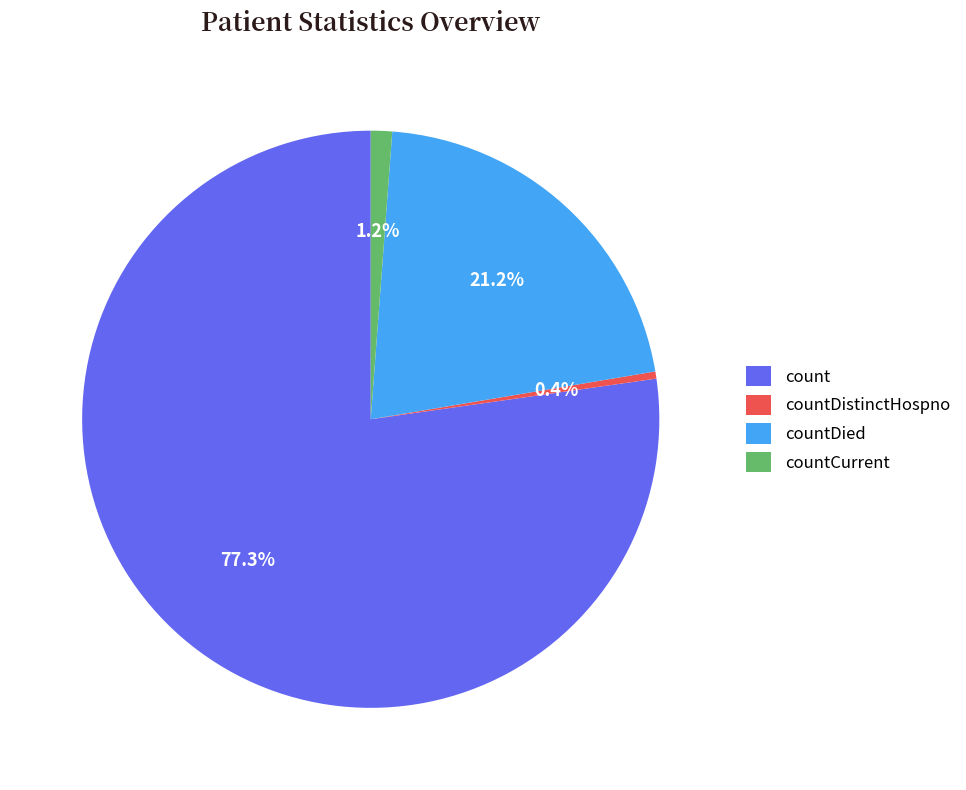

How many slices are in this pie chart?

4